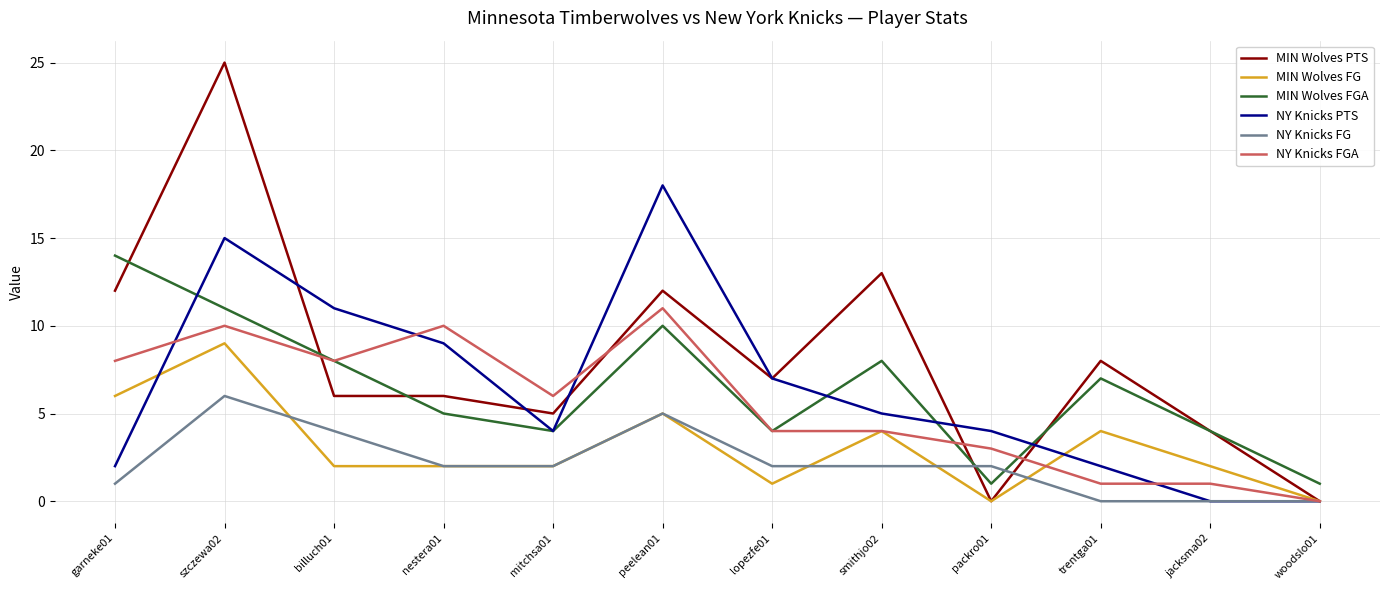

What are all the series names shown in the legend?

MIN Wolves PTS, MIN Wolves FG, MIN Wolves FGA, NY Knicks PTS, NY Knicks FG, NY Knicks FGA